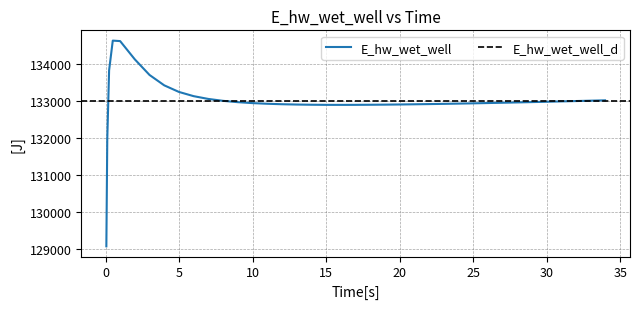

Reading right to left, transcribe all the data shown in this chart.

133014.7	133004.7	132994.9	132985.2	132975.9	132966.7	132957.9	132949.3	132941.1	132933.3	132925.9	132919.0	132912.9	132910.3	132907.4	132902.3	132898.0	132894.7	132892.5	132891.9	132891.9	132892.5	132895.3	132900.7	132909.2	132921.8	132939.7	132965.1	133000.8	133052.1	133127.5	133241.7	133419.8	133700.3	134121.2	134615.4	134628.1	133826.0	131970.0	129070.3